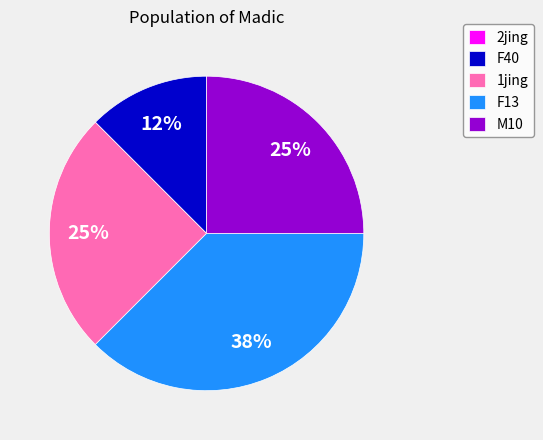

Which category has the biggest portion of the pie?

F13